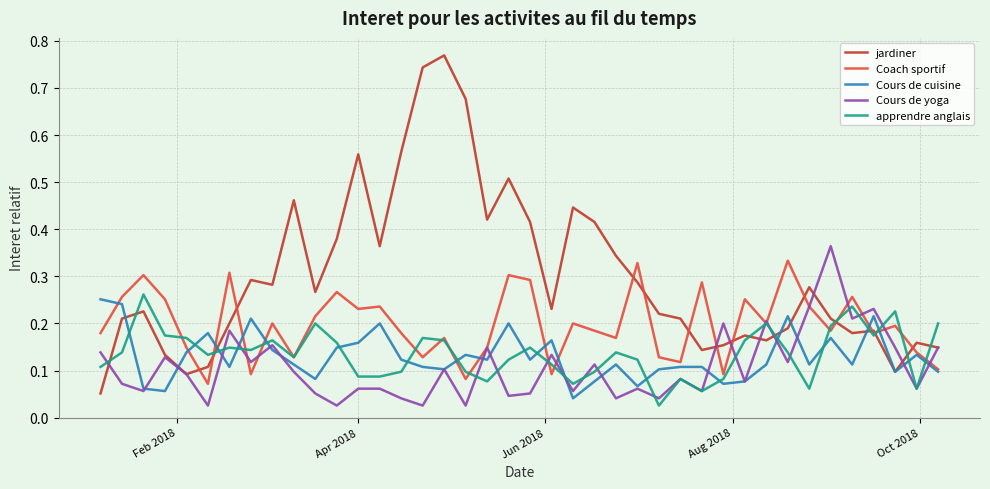

True or false: Cours de cuisine has more than 1 interior local peaks.

True